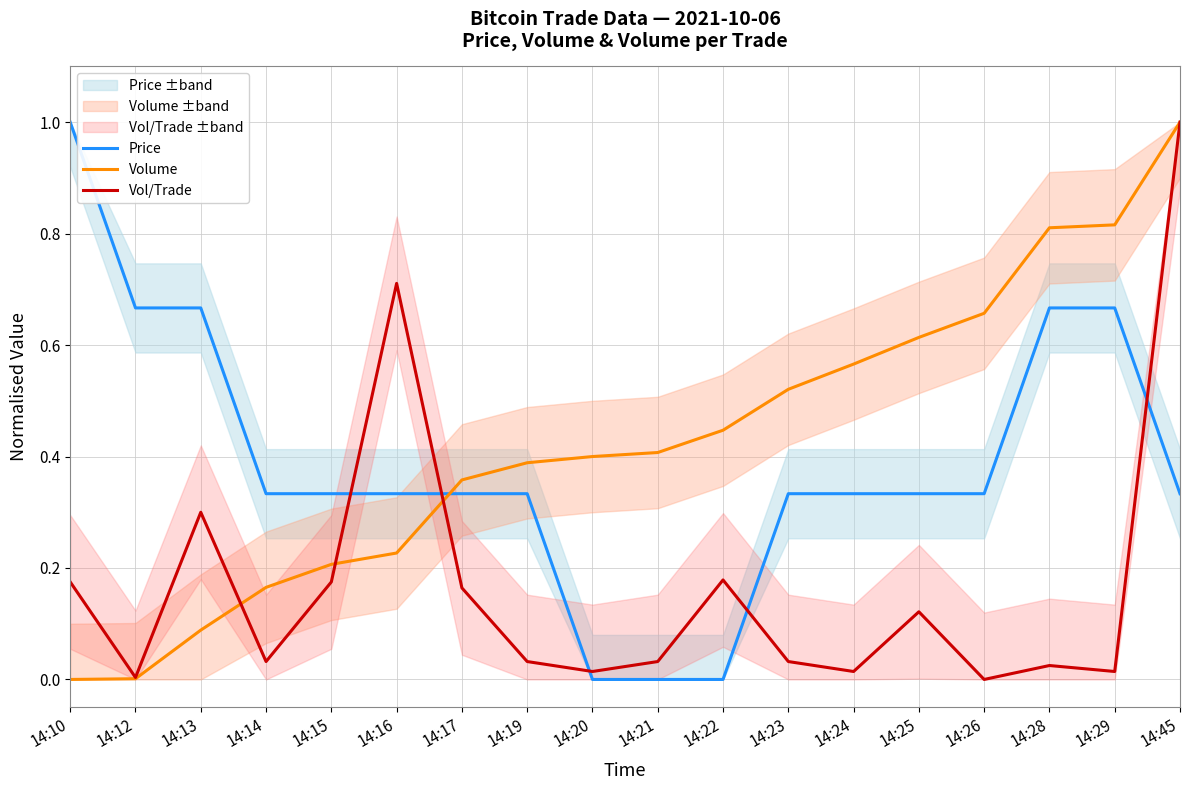

Between which two adjacent categories do Price and Vol/Trade first intersect?

14:15 and 14:16